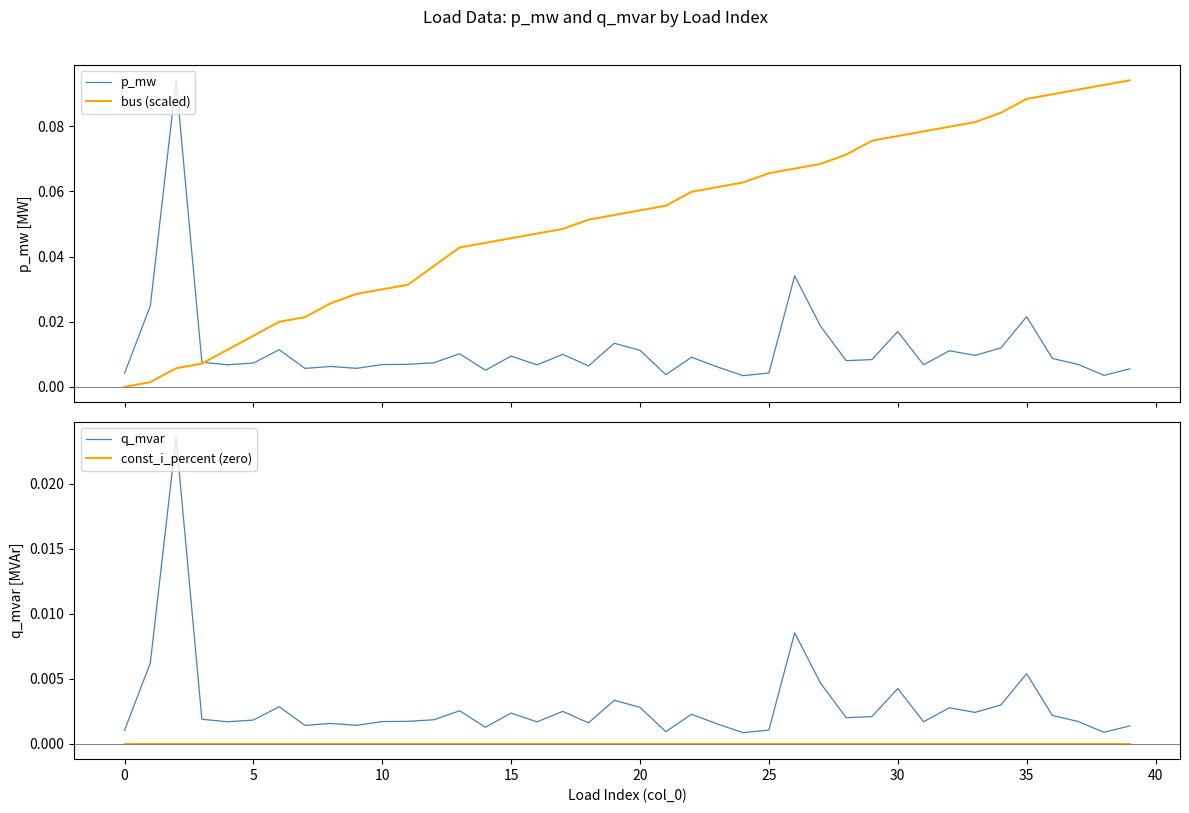

True or false: p_mw and q_mvar cross at least once.

False